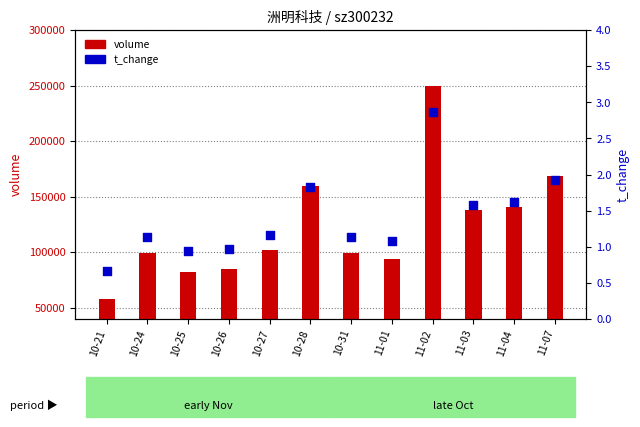

Which series has the largest Y range (max minus min)?

volume